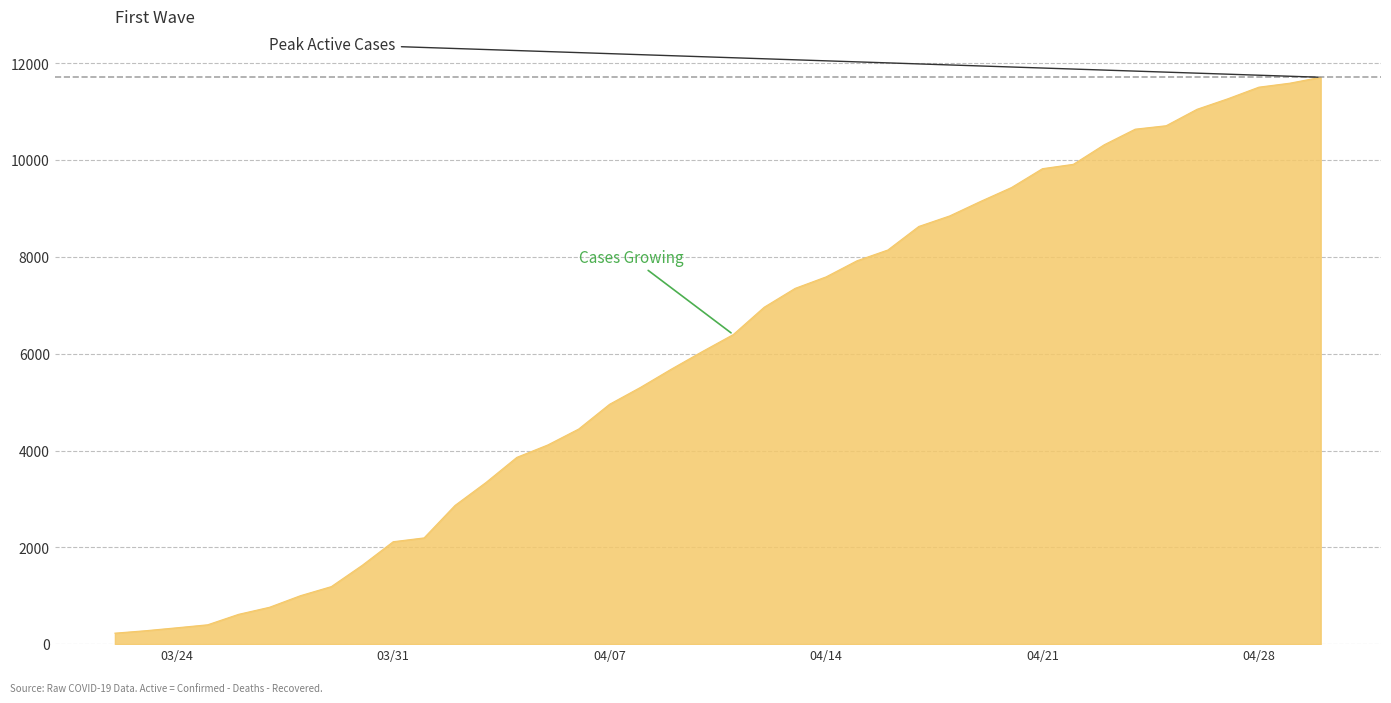

What is the difference between the maximum and minimum values?

11484